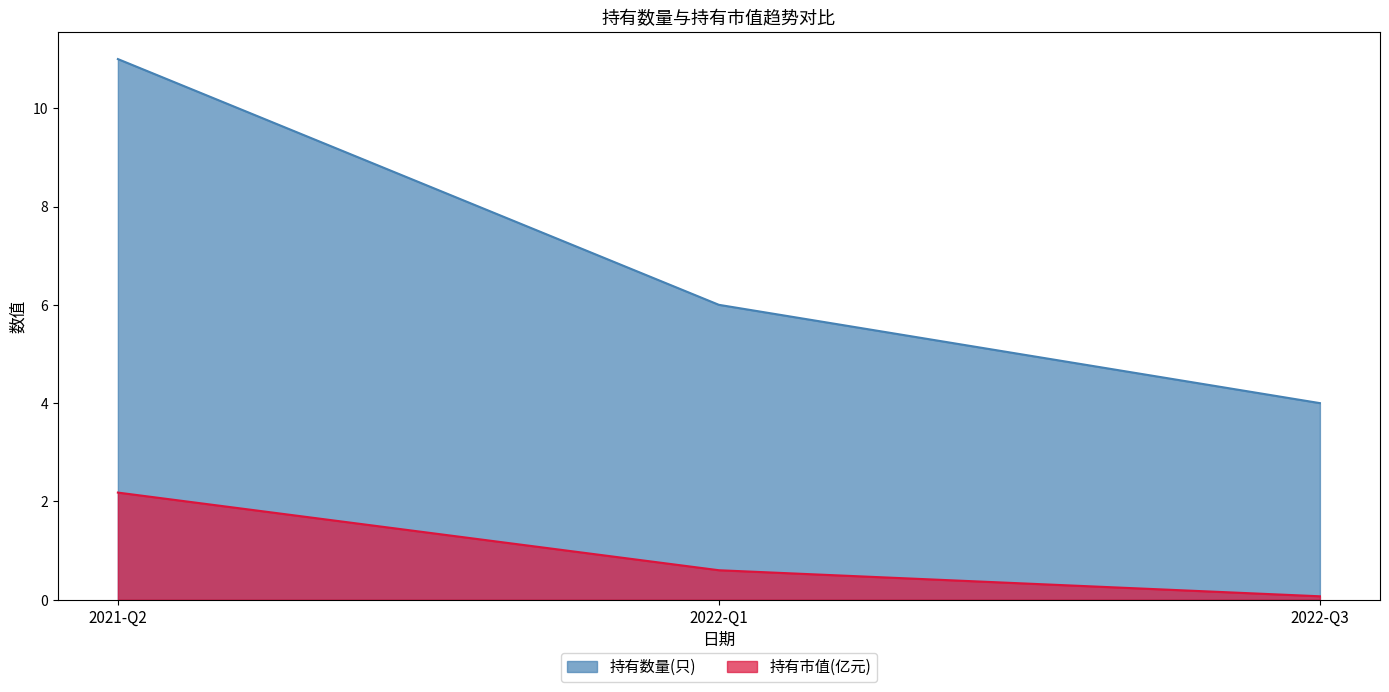

List the labels in order of 持有市值(亿元) value, smallest first.

2022-Q3, 2022-Q1, 2021-Q2